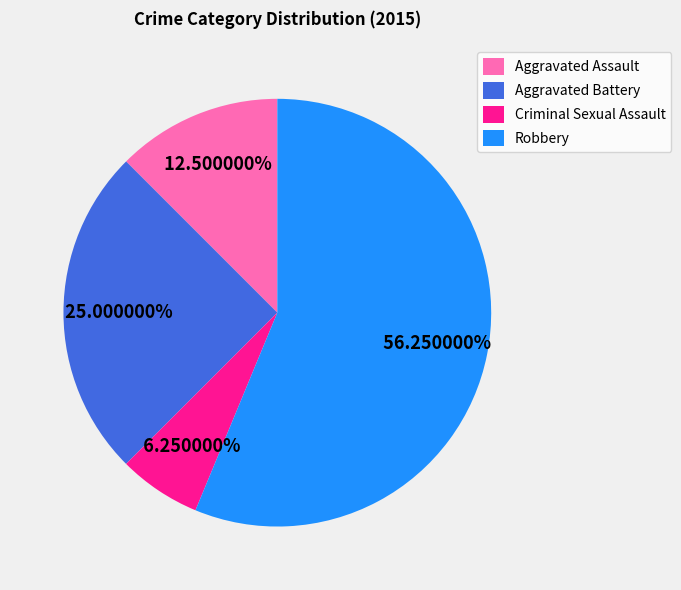

To the nearest percent, what is the difference between the largest and smallest slice percentages?

50%